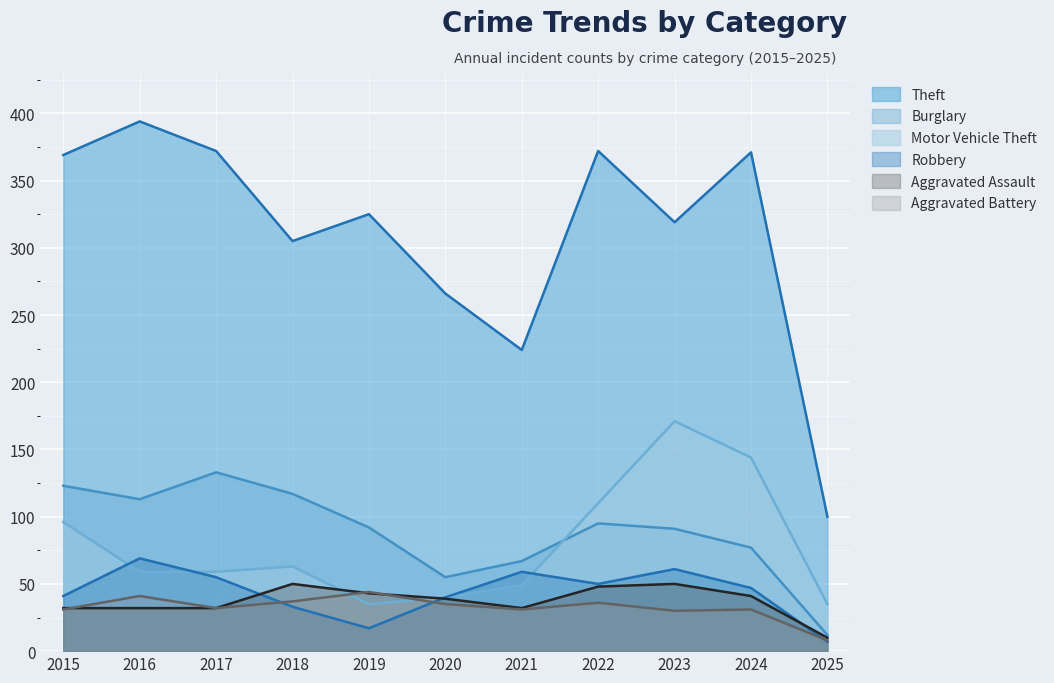

Count the number of categories in the chart.

11